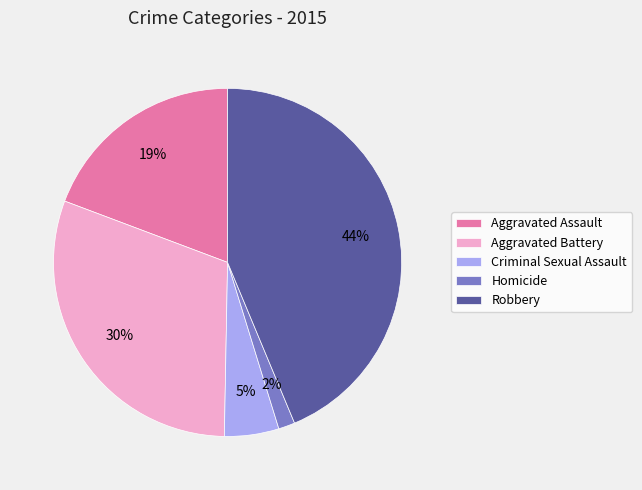

Which slice is the largest?

Robbery